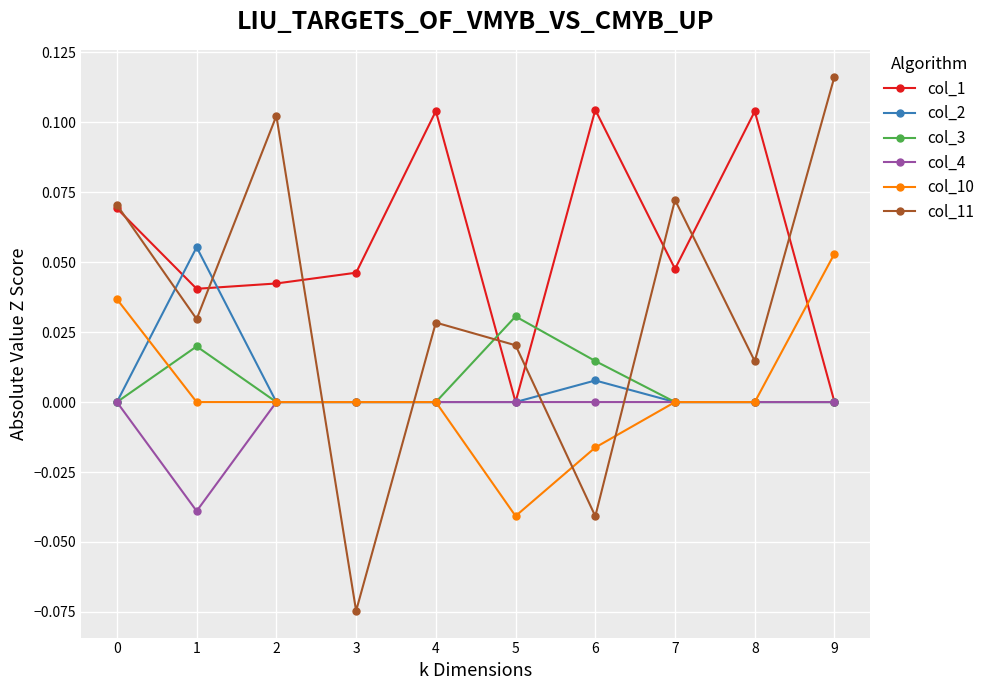

Between 6 and 7, which series saw the biggest shift?

col_11